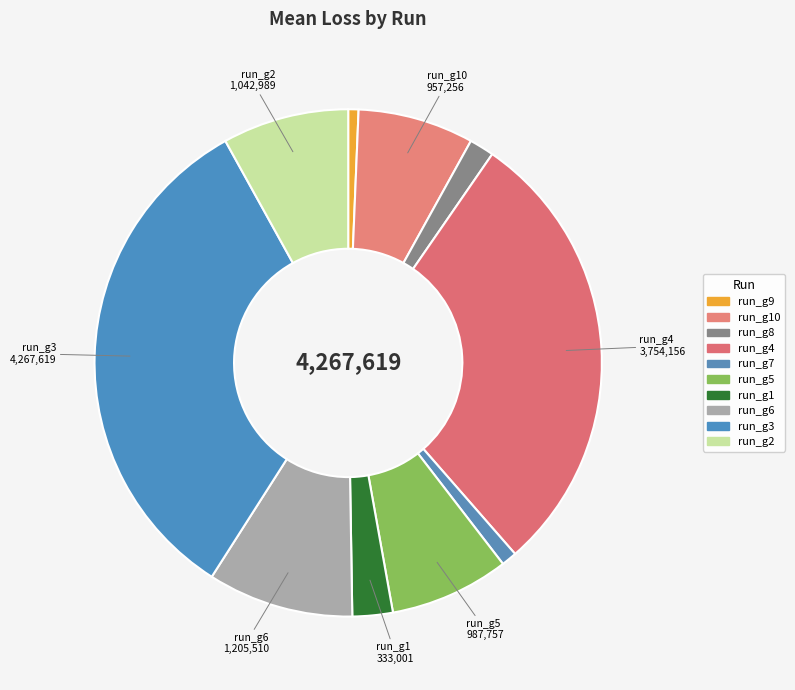

Is there any slice that represents more than half of the pie?

No